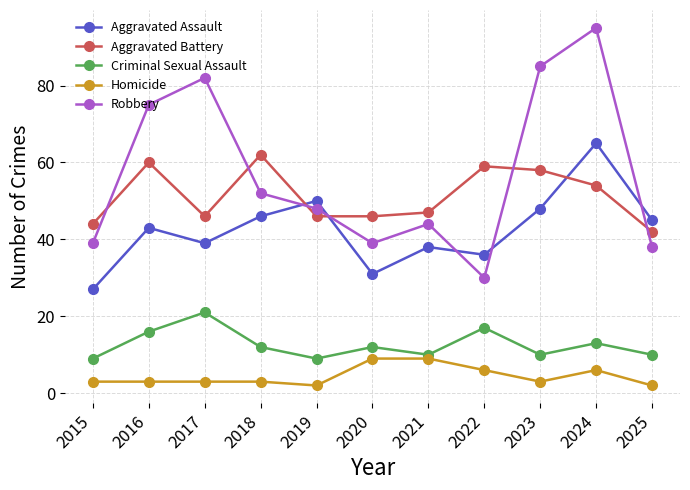

What is the difference between the maximum and second lowest values in the Aggravated Battery series?

18